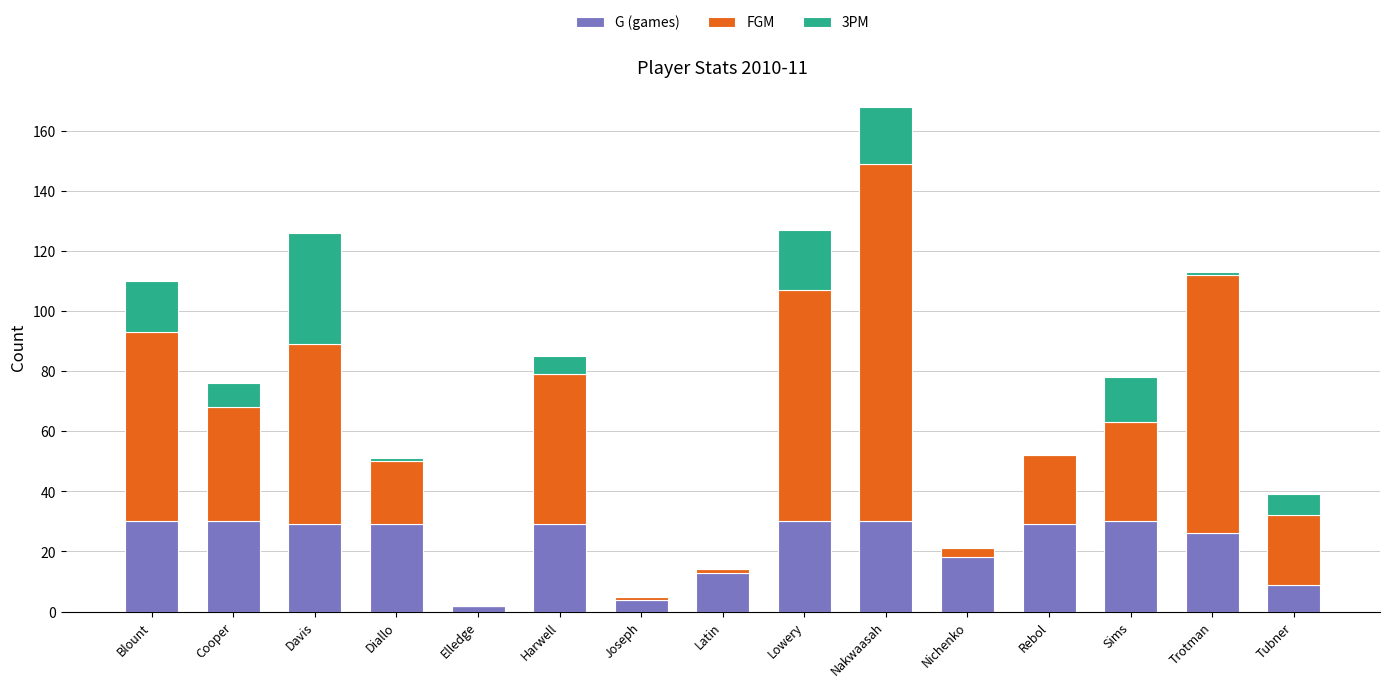

At which category is the sum across all series the highest?

Nakwaasah